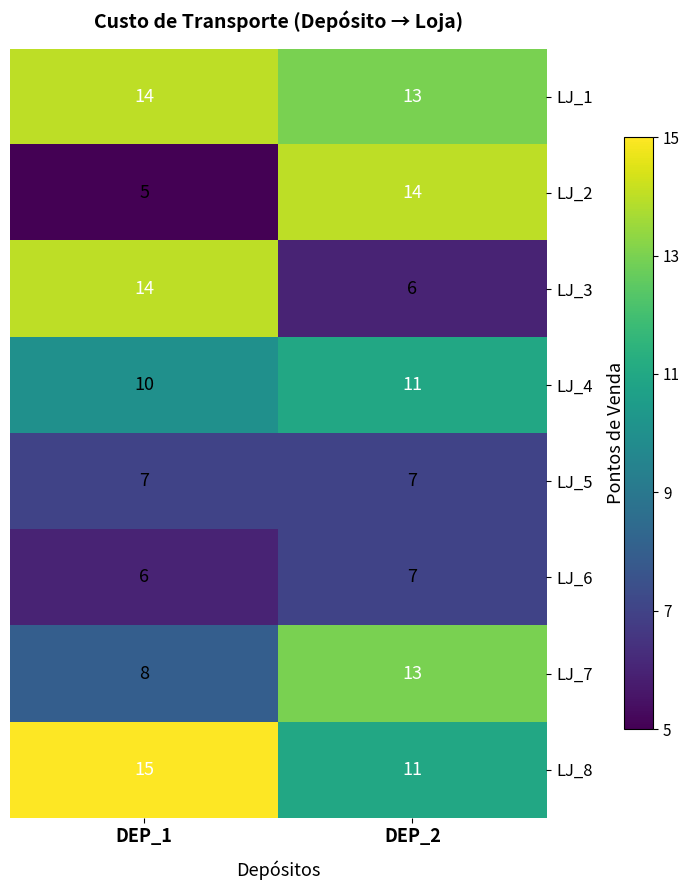

What is the minimum value for LJ_7?

8